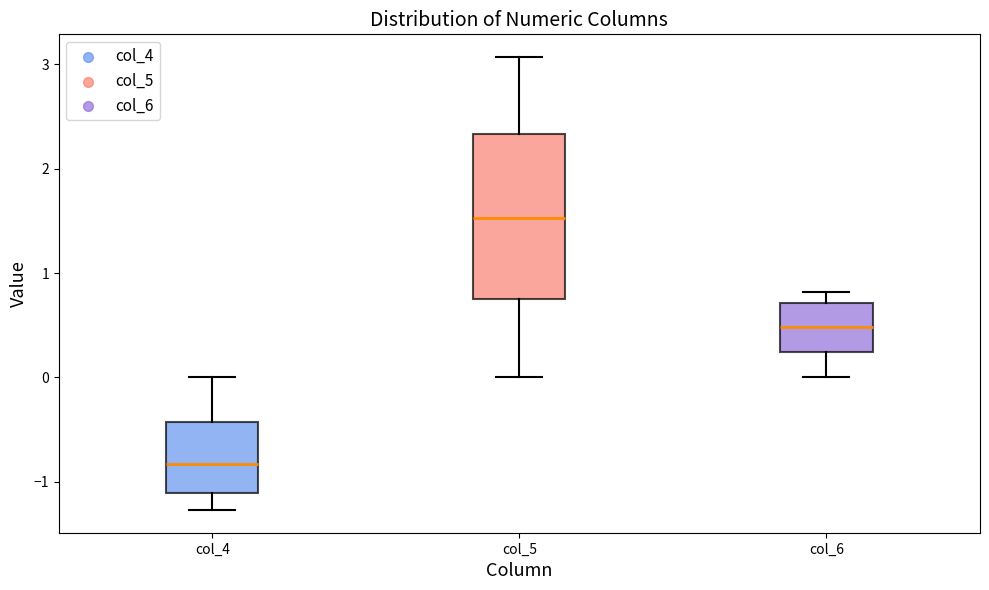

Which box has the highest median line?

col_5